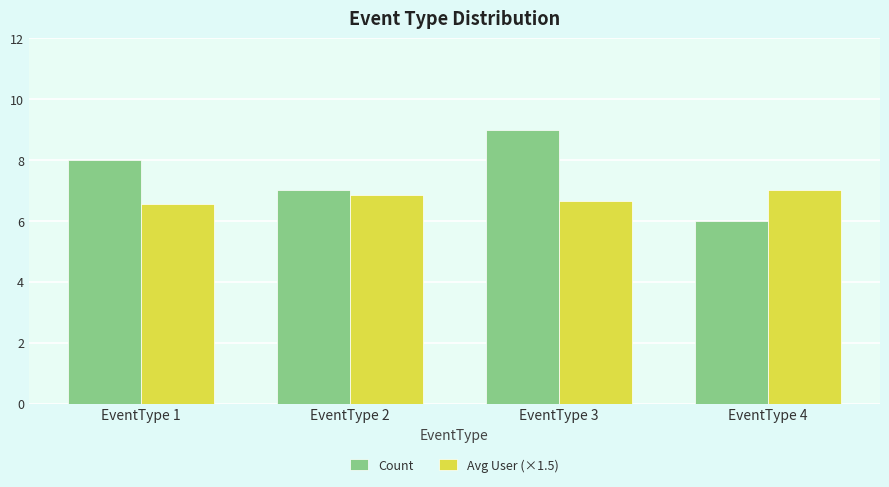

True or false: Count has a value of 8.0 at EventType 1.

True